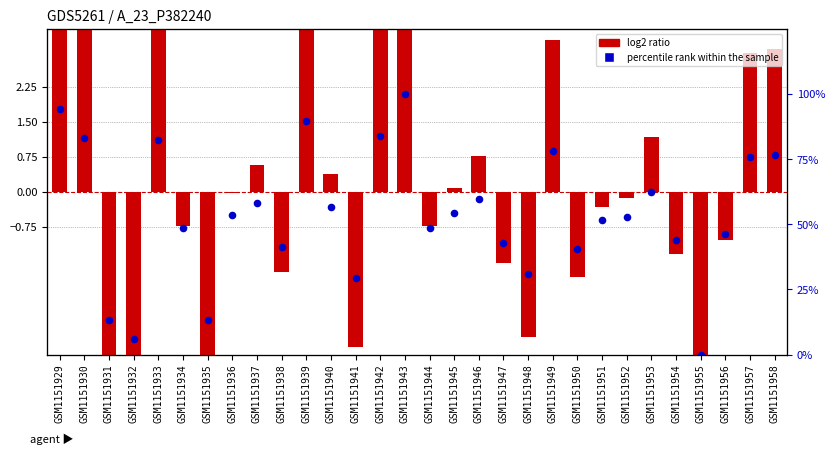

What are all the series names shown in the legend?

log2 ratio, percentile rank within the sample